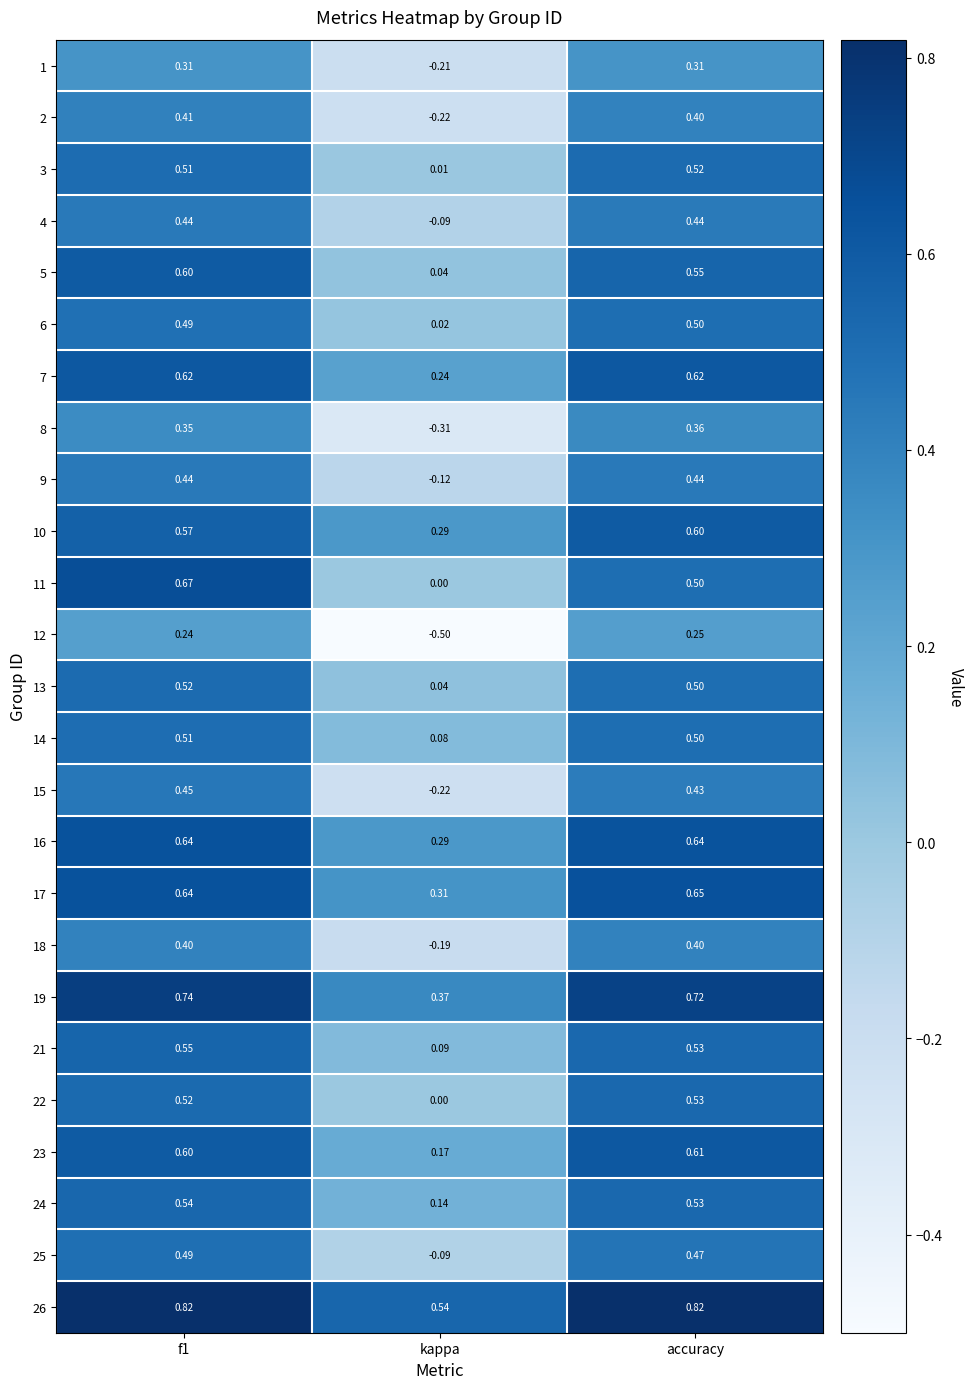

Is the value of 1 at f1 greater than the value of 23 at accuracy?

No